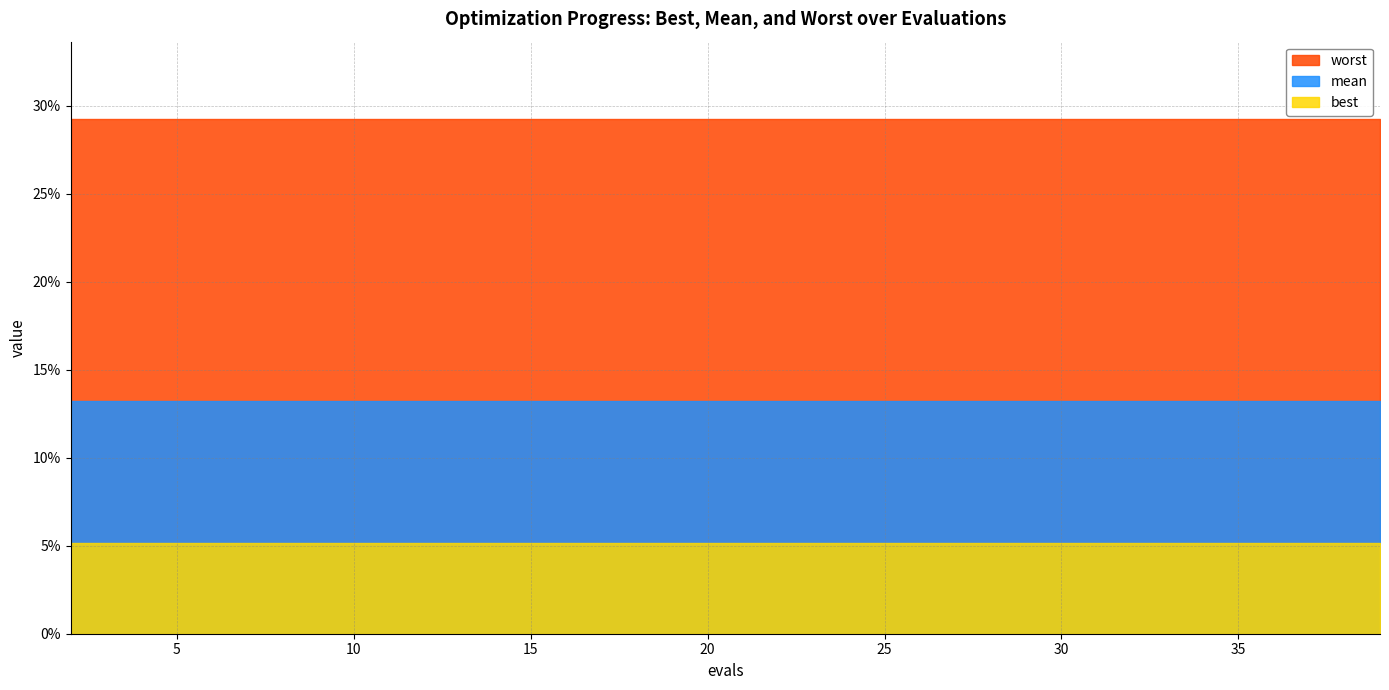

True or false: mean and worst intersect in this chart.

False